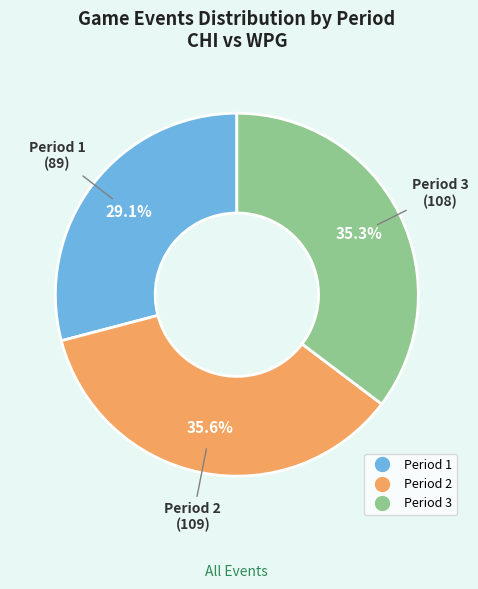

How many segments does this pie chart have?

3